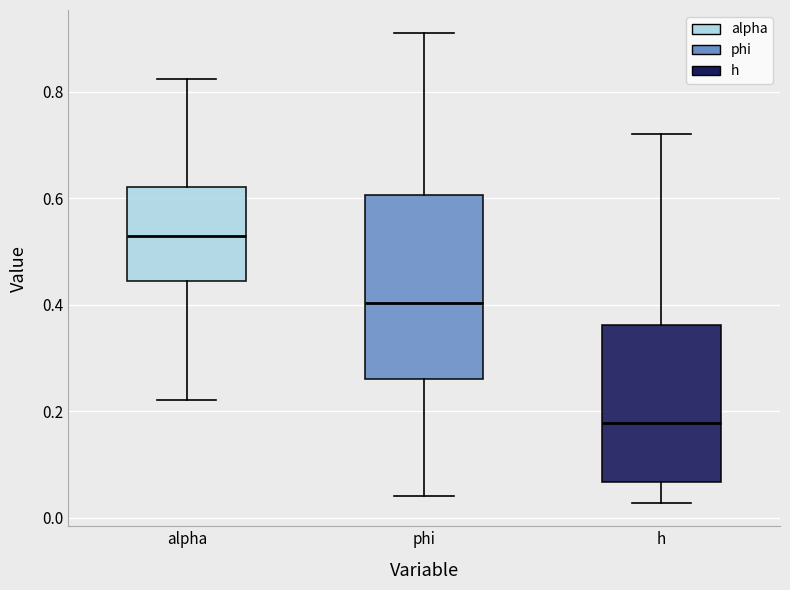

Reading left to right, transcribe this box plot: for each box, give where its median line is, the range the box spans, and where its two whiskers end, as read against the y-axis. The values are not printed on the chart, so give them approximately, as read against the axis.

alpha: median 0.52, box 0.44 to 0.62, whiskers 0.22 to 0.82
phi: median 0.40, box 0.26 to 0.60, whiskers 0.04 to 0.90
h: median 0.18, box 0.06 to 0.36, whiskers 0.02 to 0.72